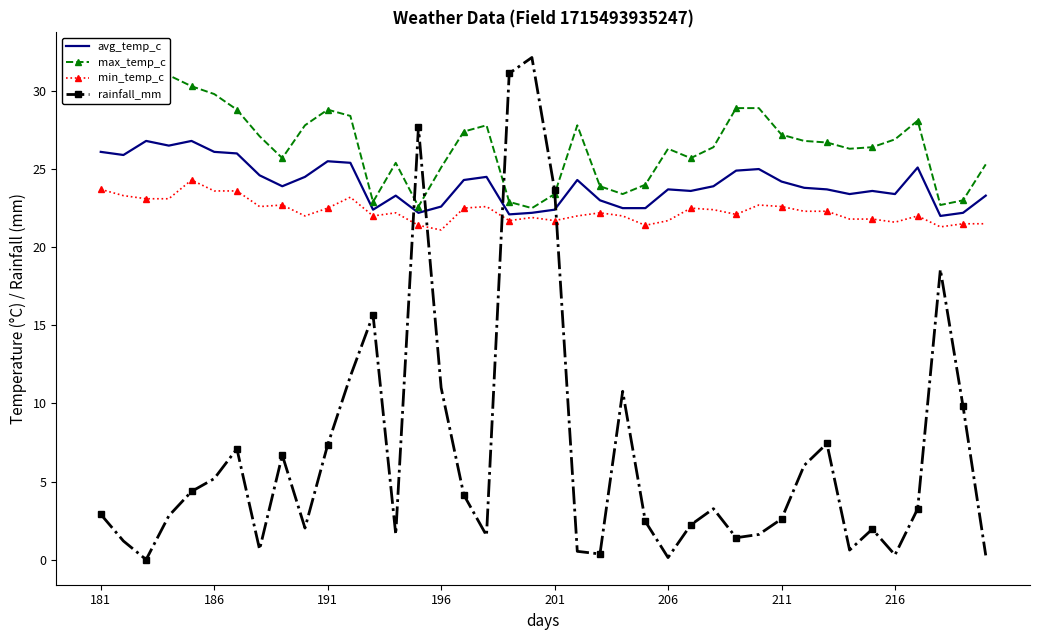

What is the lowest value of the min_temp_c series?

21.1